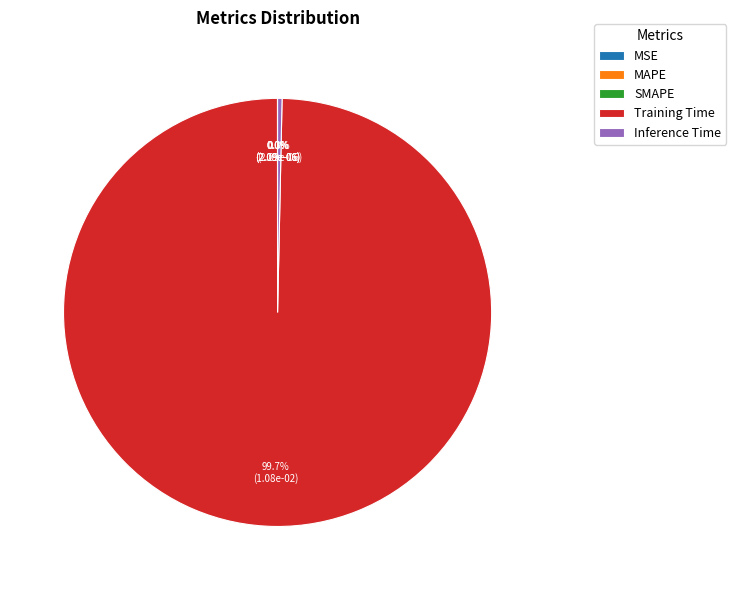

Which slice is the largest?

Training Time